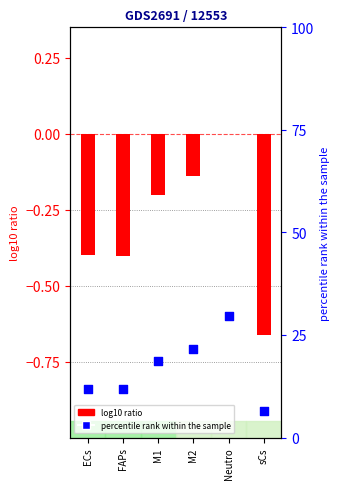

Which series has the largest total across all categories?

percentile rank within the sample